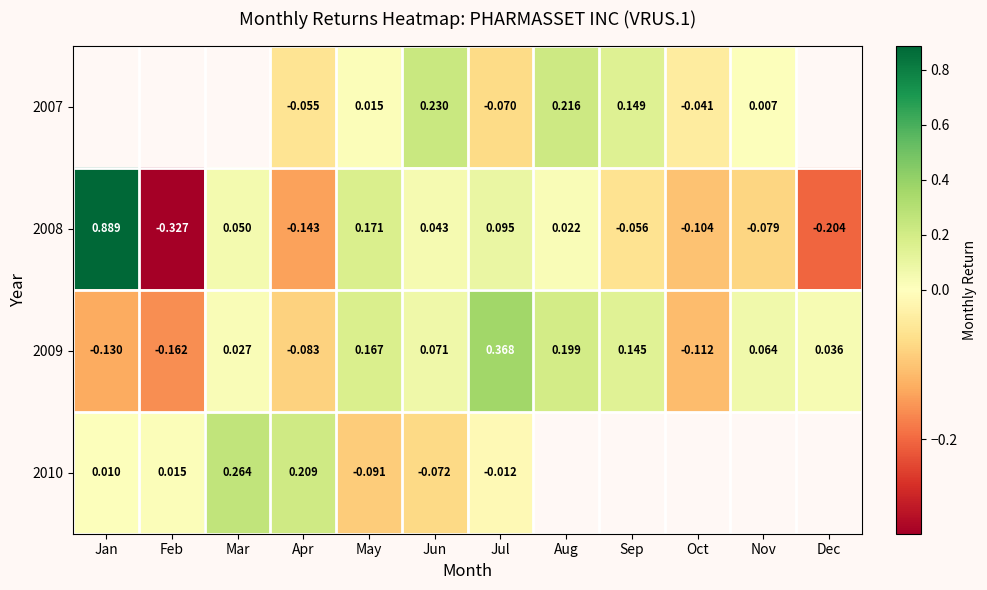

How many data points in 2008 are above 0?

6